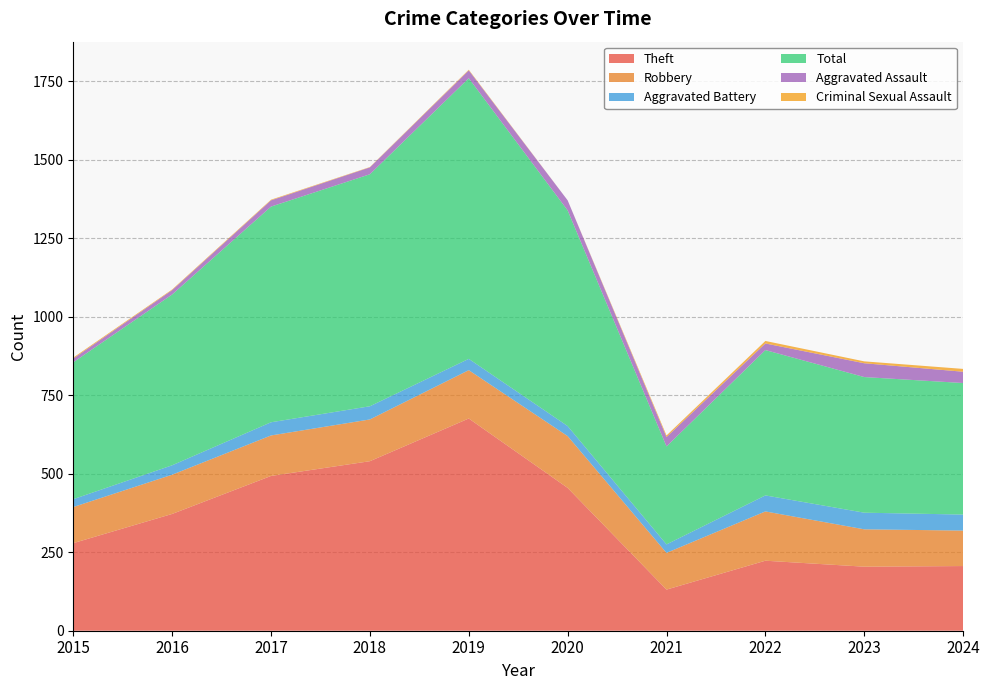

Reading right to left, what are all the values shown in this chart?

Theft: 2024=206	2023=204	2022=223	2021=131	2020=455	2019=676	2018=540	2017=493	2016=372	2015=279
Robbery: 2024=113	2023=119	2022=157	2021=117	2020=165	2019=154	2018=133	2017=129	2016=125	2015=115
Aggravated Battery: 2024=51	2023=53	2022=51	2021=27	2020=32	2019=36	2018=42	2017=42	2016=30	2015=25
Total: 2024=419	2023=432	2022=463	2021=312	2020=687	2019=894	2018=739	2017=687	2016=544	2015=436
Aggravated Assault: 2024=36	2023=44	2022=21	2021=30	2020=32	2019=25	2018=22	2017=20	2016=14	2015=12
Criminal Sexual Assault: 2024=9	2023=6	2022=8	2021=5	2020=0	2019=2	2018=1	2017=2	2016=2	2015=3